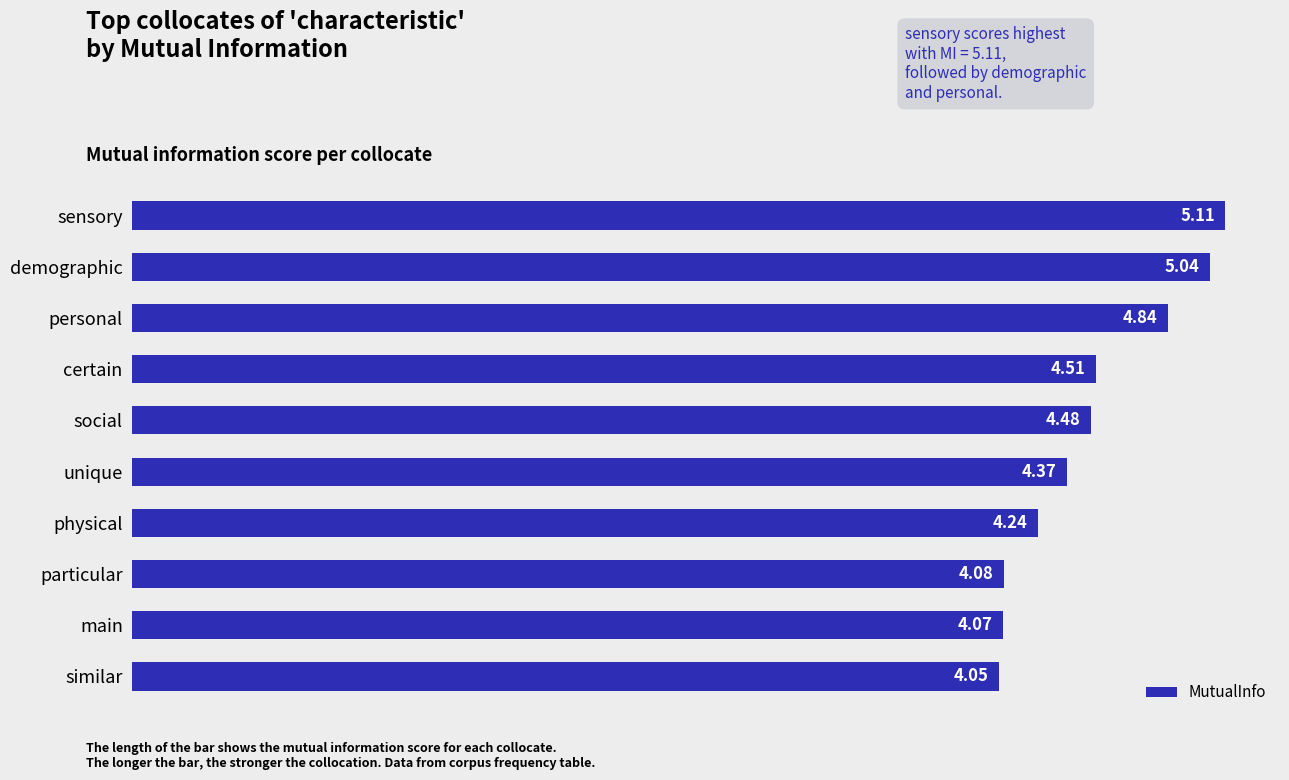

Between similar and main, which is larger?

main